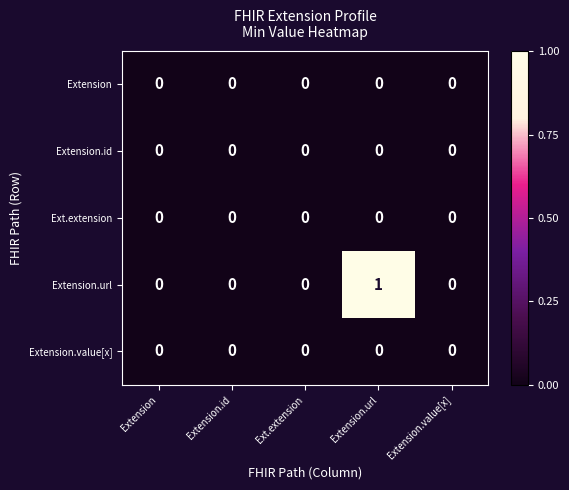

Which series has the widest spread of values?

Extension.url